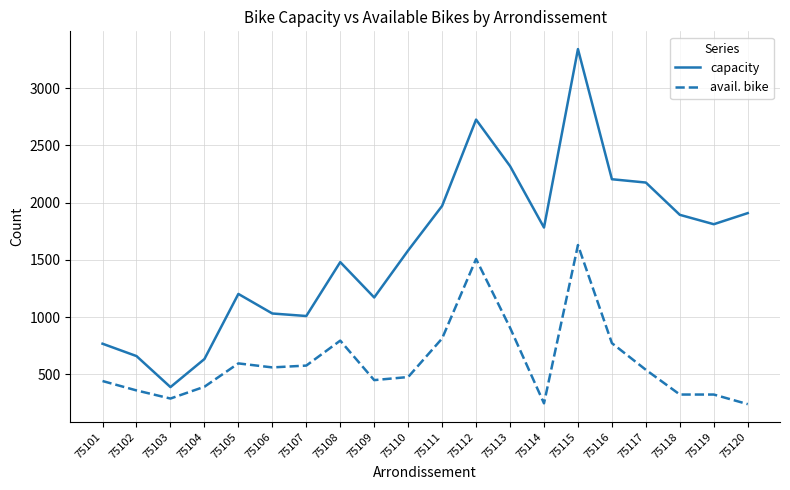

Rank the series by their maximum value, from lowest to highest.

avail. bike, capacity